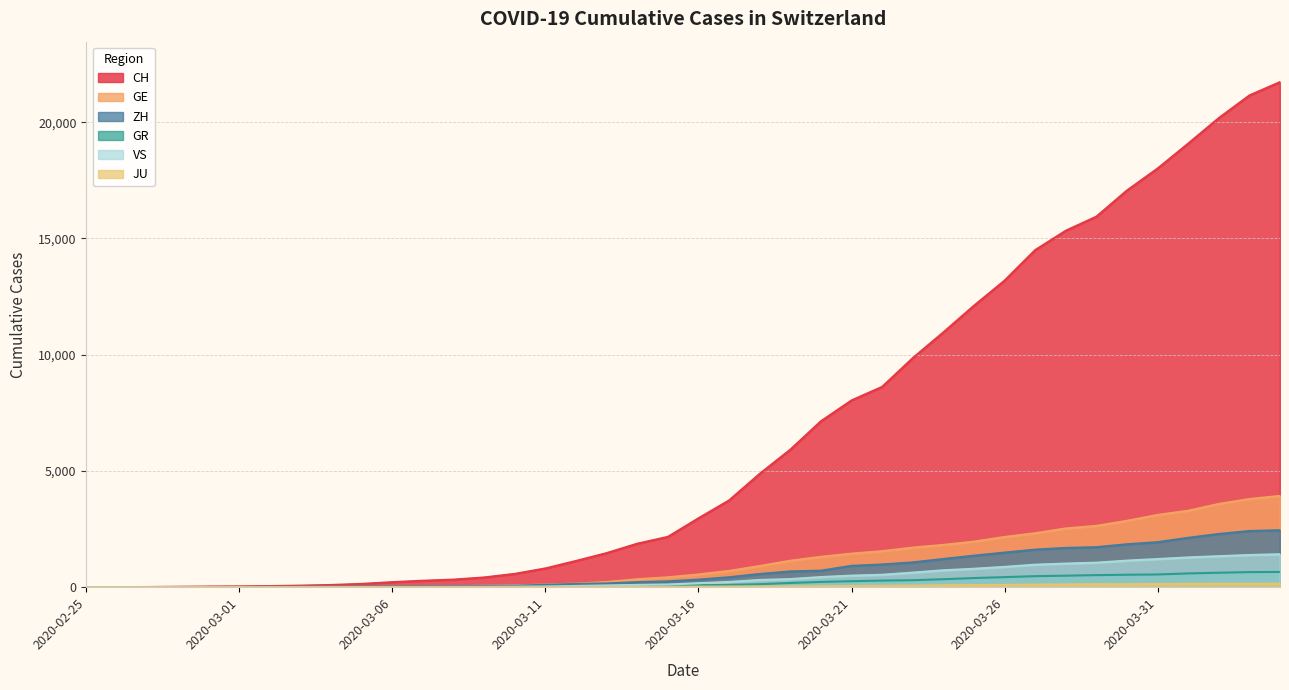

What is the difference between the highest and lowest values at 2020-03-14?

1854